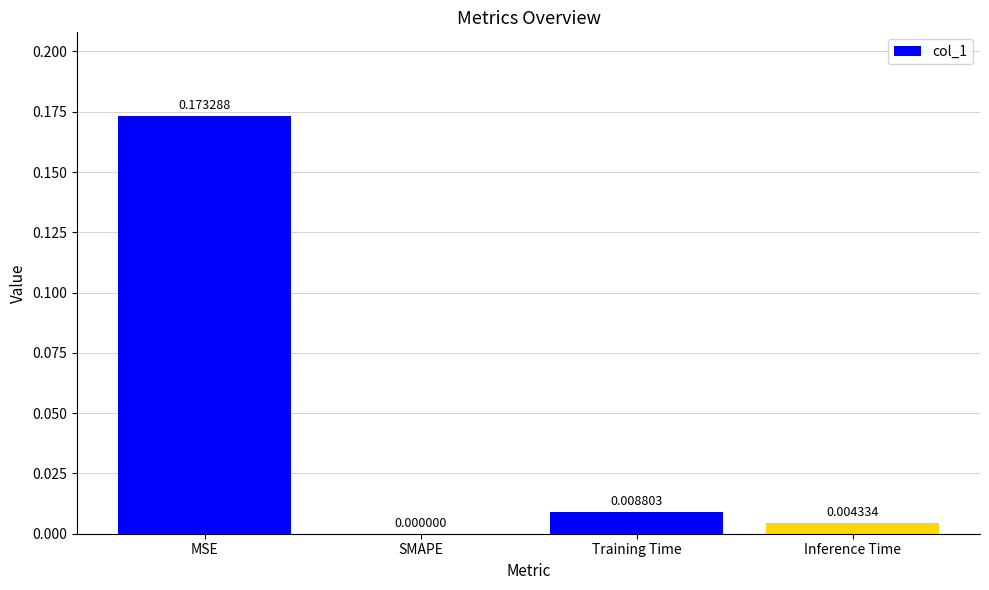

How many values exceed 0?

3